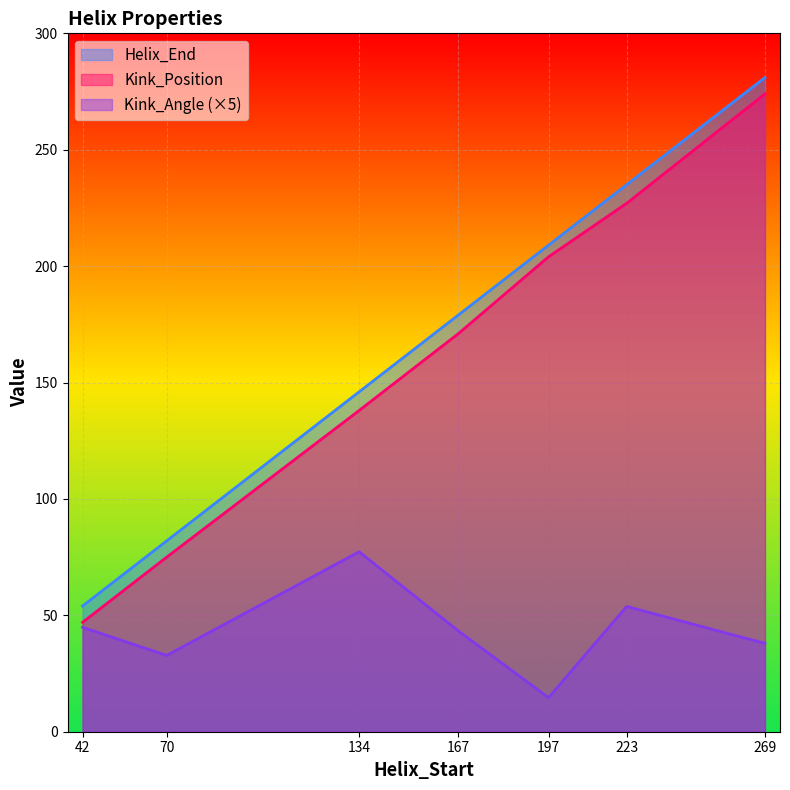

Reading right to left, extract all data points from this chart.

Helix_End: 281.0	235.0	209.0	179.0	146.0	82.0	54.0
Kink_Position: 274.0	227.0	204.0	171.0	138.0	75.0	47.0
Kink_Angle: 37.9	53.8	14.7	43.3	77.3	32.8	44.8